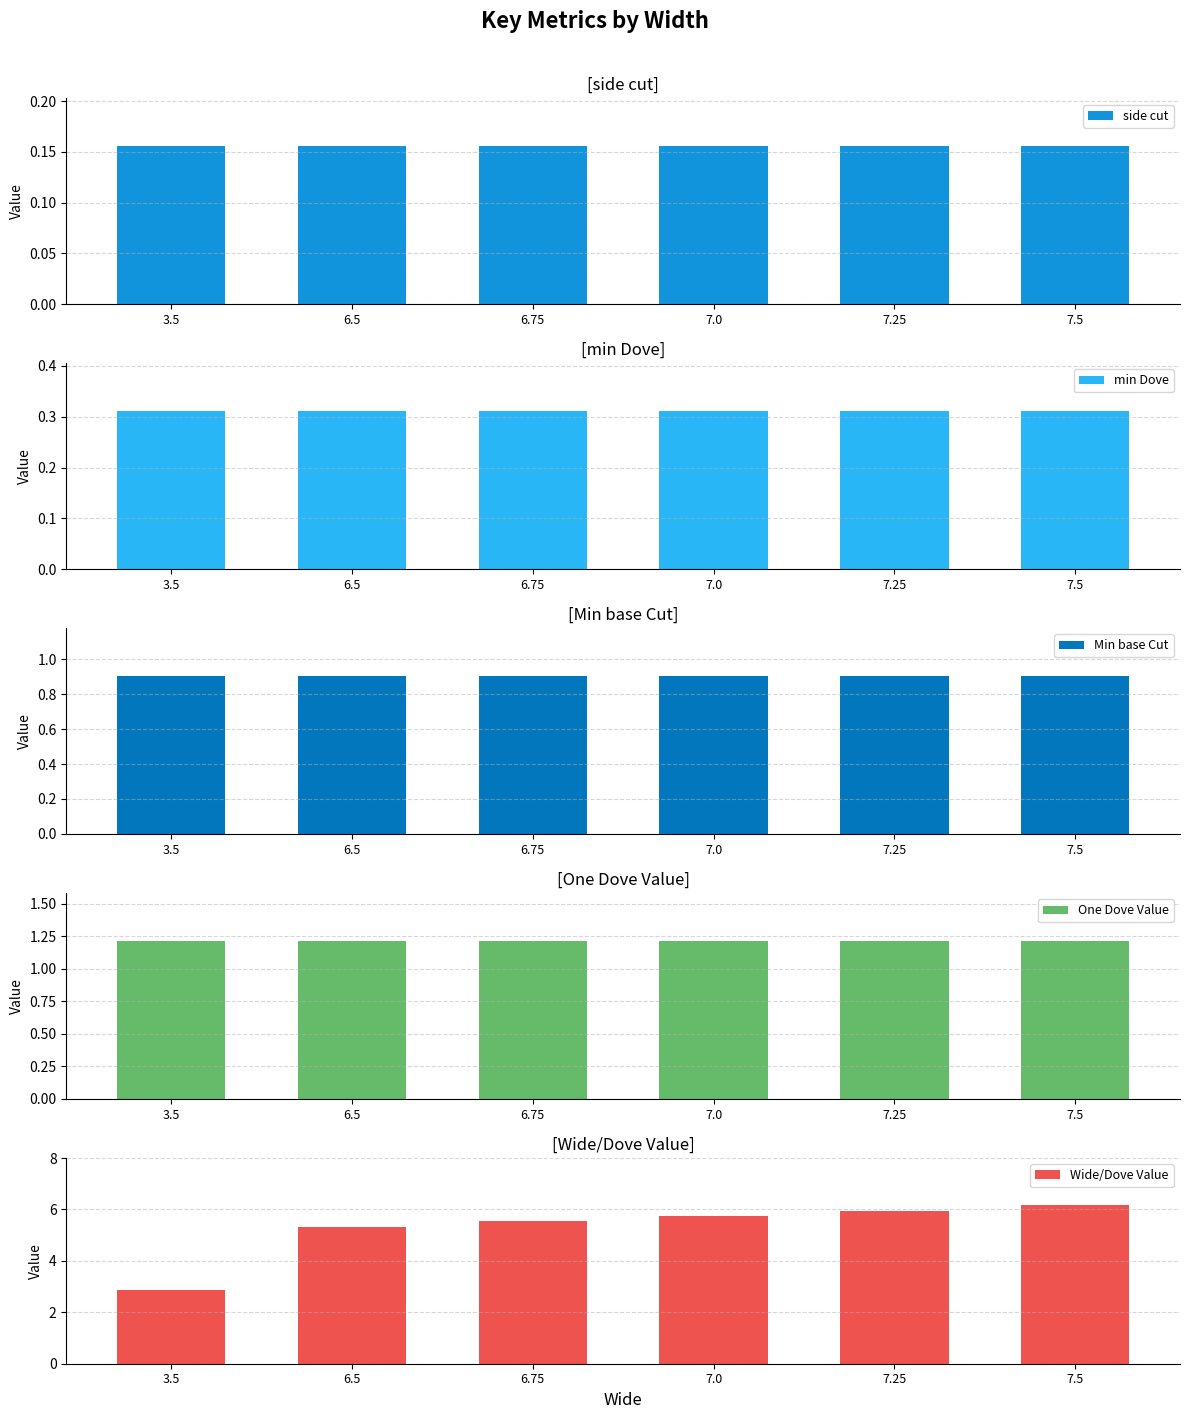

The One Dove Value series shows 1.2 at 3.5. True or false?

True